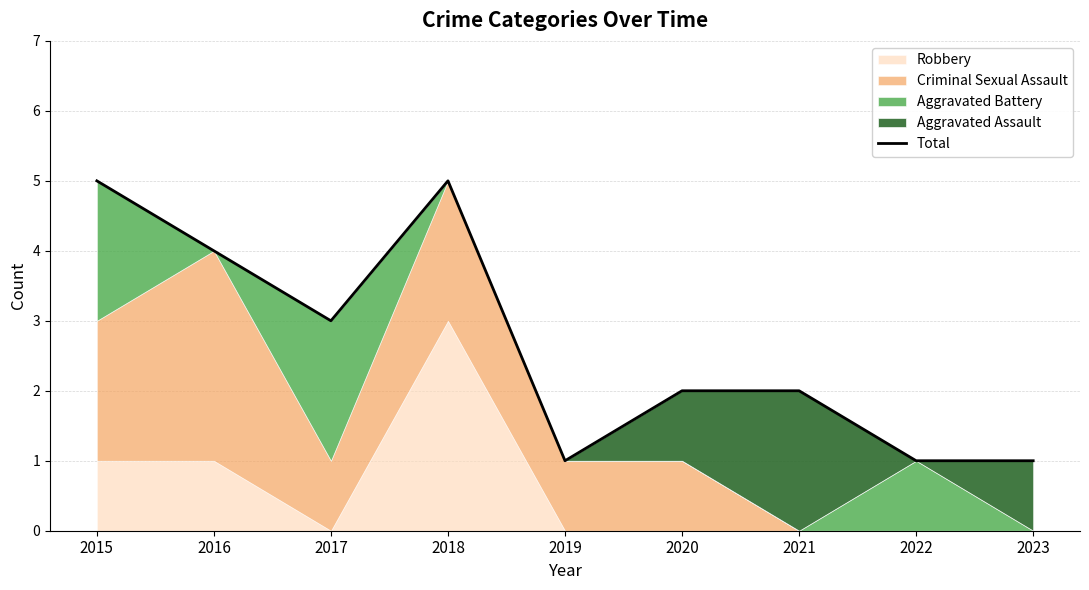

How many values are below 2?

3